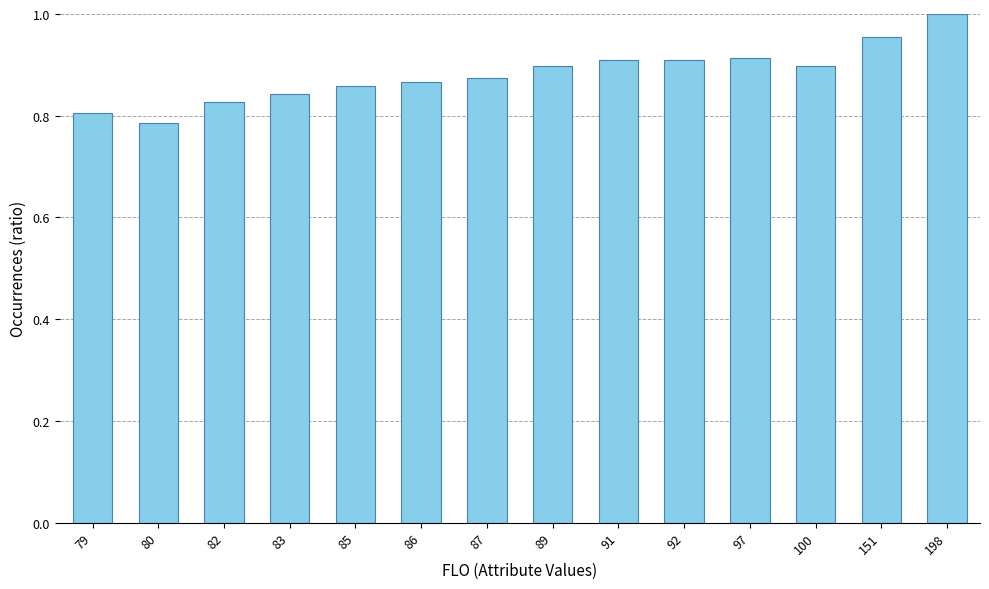

The value at 92 is 1.4. True or false?

False